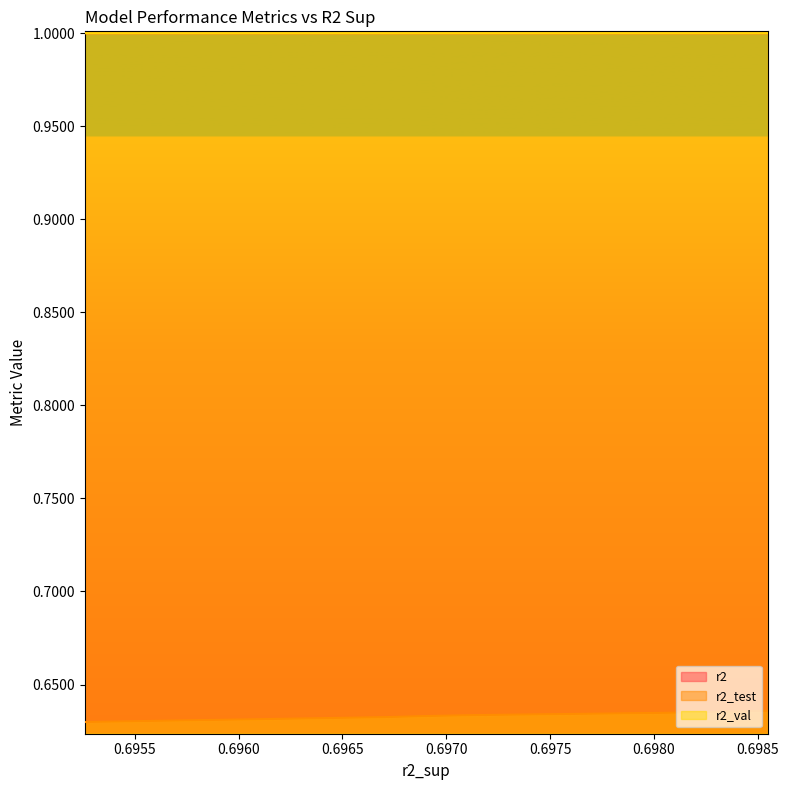

What is the sum of all r2 values?

10.0